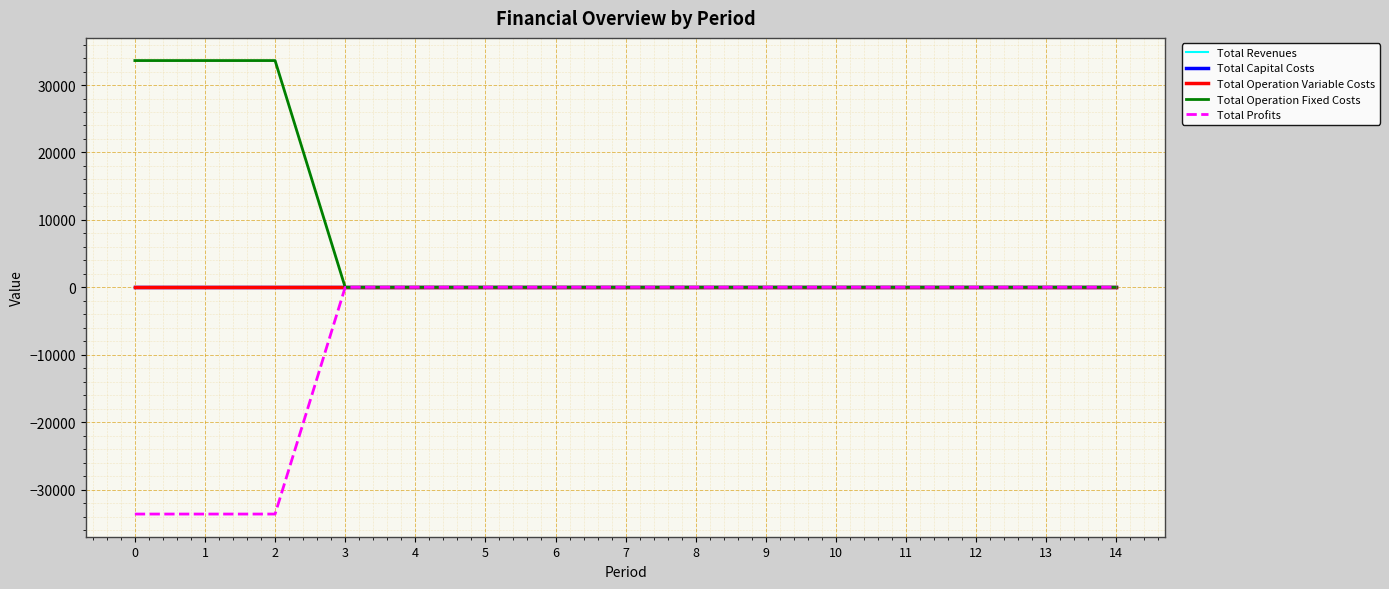

Does the chart display data point markers on the line(s)?

No